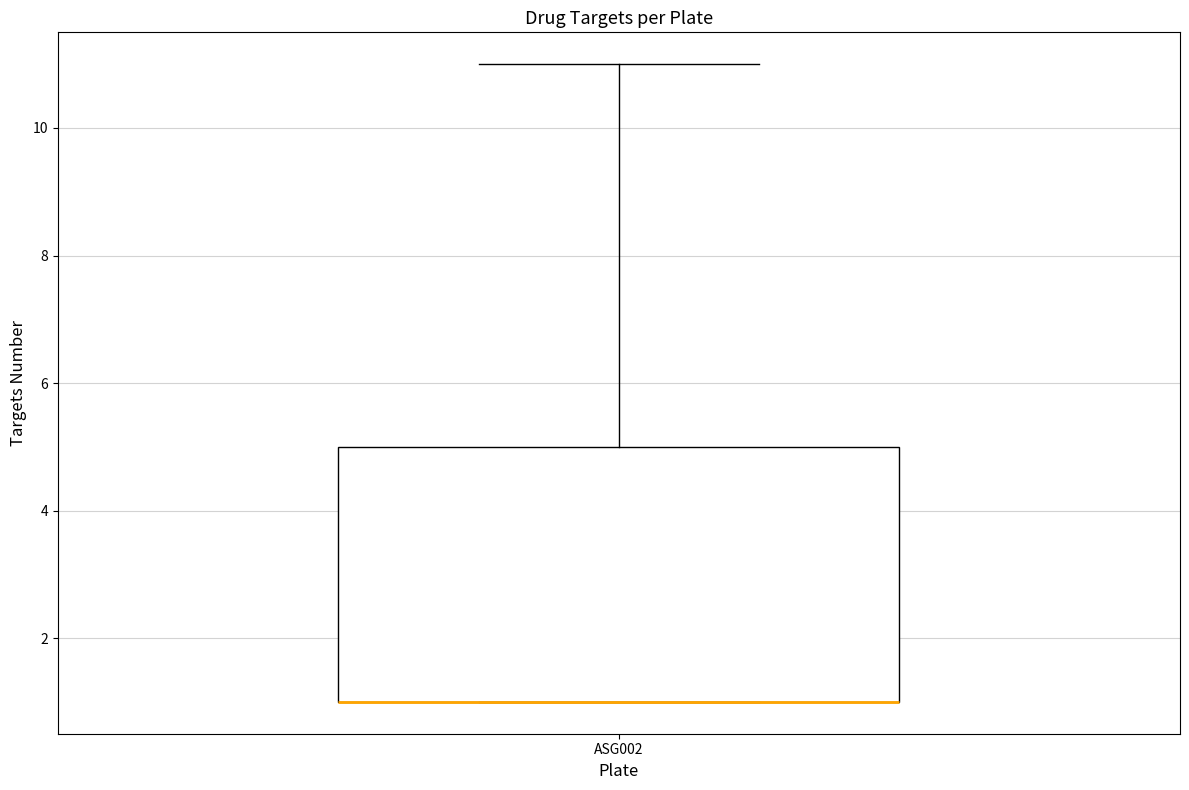

Transcribe this box plot: give where the median line is, the range the box spans, and where the two whiskers end, as read against the y-axis. The values are not printed on the chart, so give them approximately, as read against the axis.

median 1 (drawn on the box's lower edge), box 1 to 5, whiskers 1 to 11